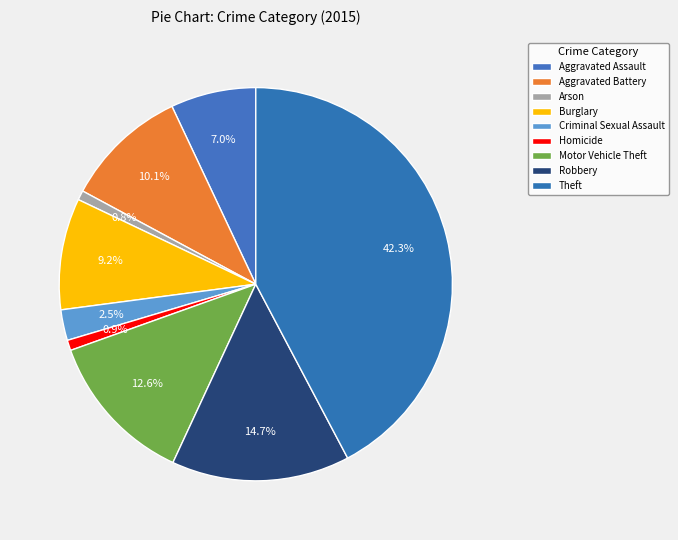

What is the ratio of the value at Burglary to the value at Arson?

11.8